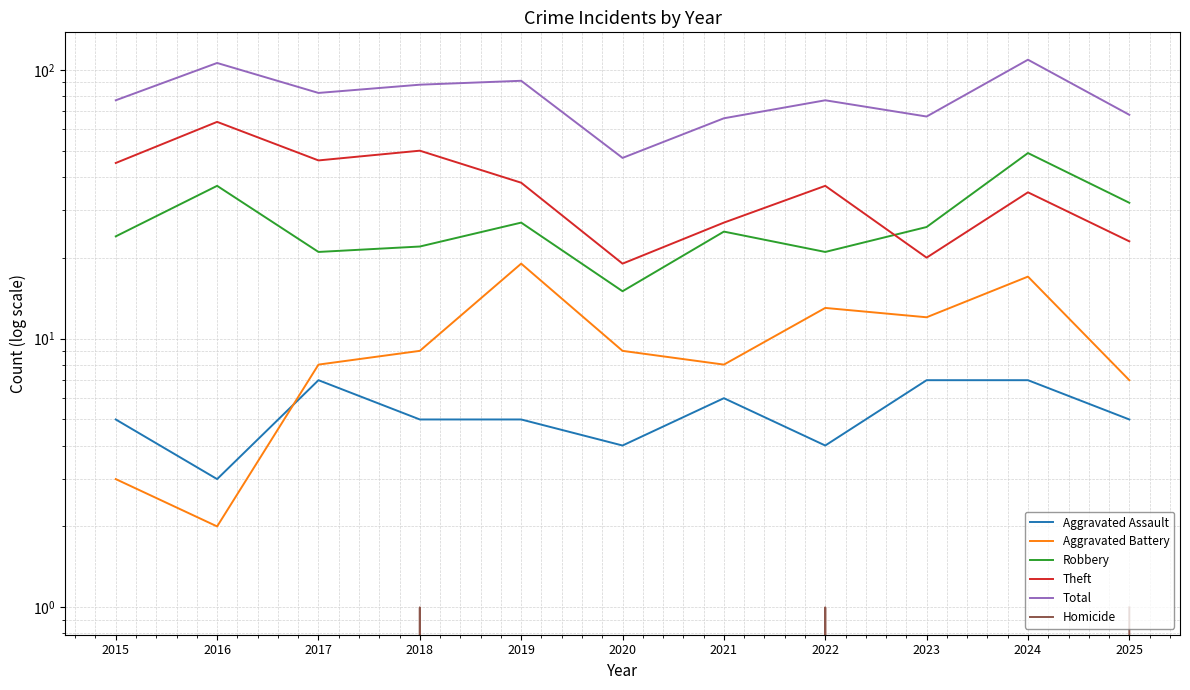

Between 2016 and 2019, which is larger?

2019